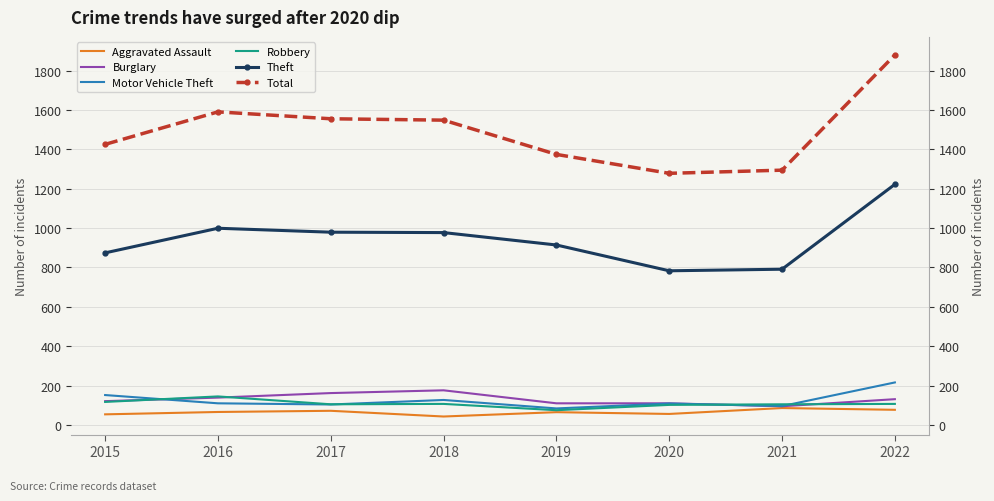

Read the Motor Vehicle Theft value at 2019.

84